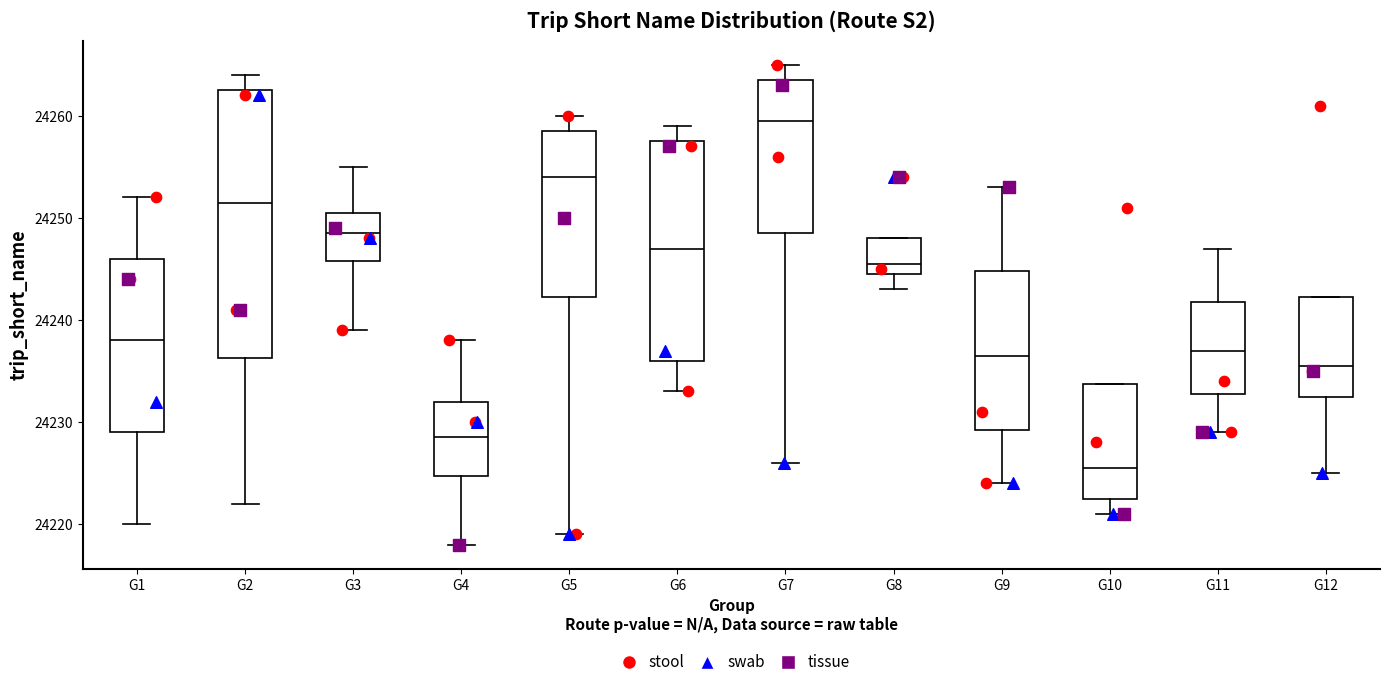

Reading left to right, transcribe this box plot: for each box, give where its median line is, the range the box spans, and where its two whiskers end, as read against the y-axis. The values are not printed on the chart, so give them approximately, as read against the axis.

G1: median 24238, box 24229 to 24246, whiskers 24220 to 24252
G2: median 24252, box 24236 to 24263, whiskers 24222 to 24264
G3: median 24249, box 24246 to 24251, whiskers 24239 to 24255
G4: median 24229, box 24225 to 24232, whiskers 24218 to 24238
G5: median 24254, box 24242 to 24259, whiskers 24219 to 24260
G6: median 24247, box 24236 to 24258, whiskers 24233 to 24259
G7: median 24260, box 24249 to 24264, whiskers 24226 to 24265
G8: median 24246, box 24245 to 24248, whiskers 24243 to 24248
G9: median 24237, box 24229 to 24245, whiskers 24224 to 24253
G10: median 24226, box 24223 to 24234, whiskers 24221 to 24234
G11: median 24237, box 24233 to 24242, whiskers 24229 to 24247
G12: median 24236, box 24233 to 24242, whiskers 24225 to 24242